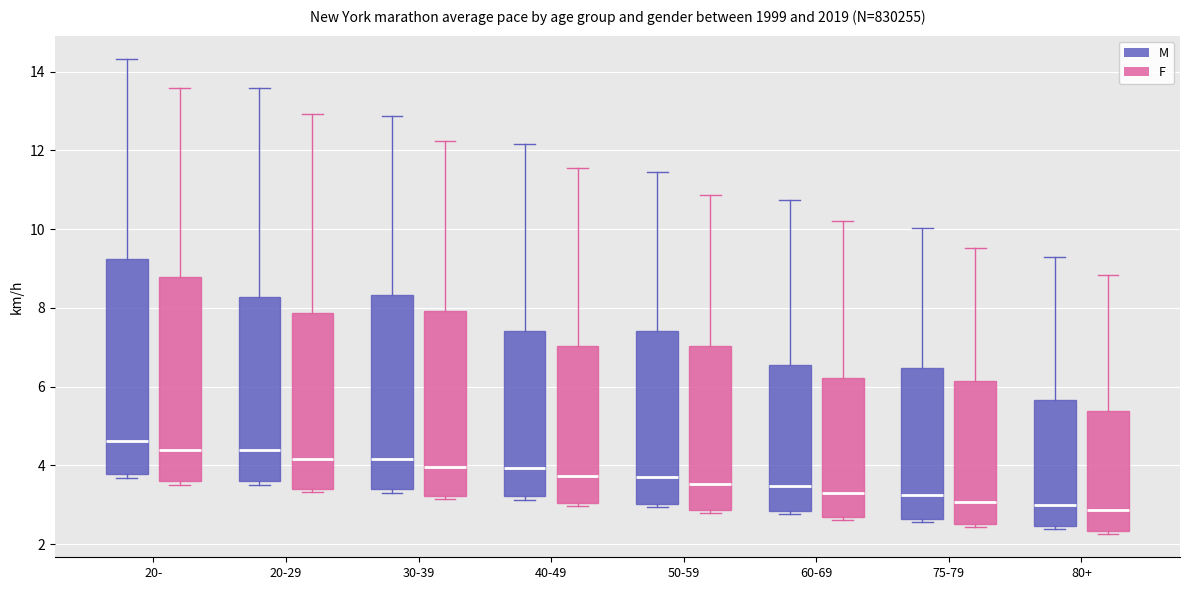

Reading left to right, read every box against the y-axis: the position of its median line, the range the box covers, and the ends of its whiskers. The values are not printed on the chart, so give them approximately, as read against the axis.

20- (M): median 4.6, box 3.8 to 9.2, whiskers 3.6 to 14.4
20- (F): median 4.4, box 3.6 to 8.8, whiskers 3.4 to 13.6
20-29 (M): median 4.4, box 3.6 to 8.2, whiskers 3.4 to 13.6
20-29 (F): median 4.2, box 3.4 to 7.8, whiskers 3.4 (just below the box's lower edge) to 13.0
30-39 (M): median 4.2, box 3.4 to 8.4, whiskers 3.4 (just below the box's lower edge) to 12.8
30-39 (F): median 4.0, box 3.2 to 8.0, whiskers 3.2 (just below the box's lower edge) to 12.2
40-49 (M): median 4.0, box 3.2 to 7.4, whiskers 3.2 (just below the box's lower edge) to 12.2
40-49 (F): median 3.8, box 3.0 to 7.0, whiskers 3.0 (just below the box's lower edge) to 11.6
50-59 (M): median 3.8, box 3.0 to 7.4, whiskers 3.0 (just below the box's lower edge) to 11.4
50-59 (F): median 3.6, box 2.8 to 7.0, whiskers 2.8 (just below the box's lower edge) to 10.8
60-69 (M): median 3.4, box 2.8 to 6.6, whiskers 2.8 (just below the box's lower edge) to 10.8
60-69 (F): median 3.2, box 2.6 to 6.2, whiskers 2.6 (just below the box's lower edge) to 10.2
75-79 (M): median 3.2, box 2.6 to 6.4, whiskers 2.6 (just below the box's lower edge) to 10.0
75-79 (F): median 3.0, box 2.6 to 6.2, whiskers 2.4 to 9.6
80+ (M): median 3.0, box 2.4 to 5.6, whiskers 2.4 (just below the box's lower edge) to 9.4
80+ (F): median 2.8, box 2.4 to 5.4, whiskers 2.2 to 8.8